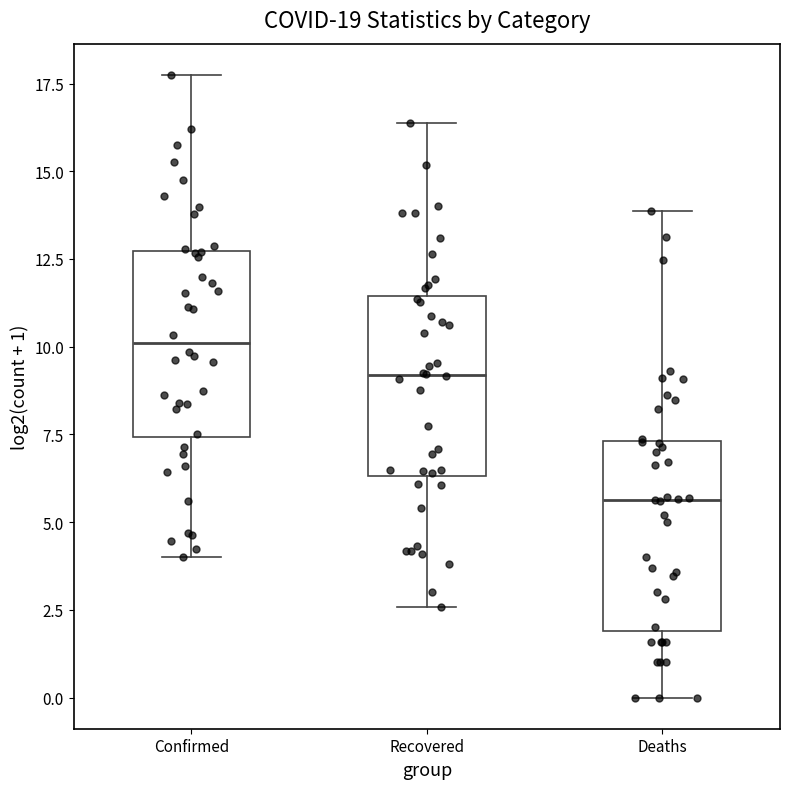

Reading left to right, transcribe this box plot: for each box, give where its median line is, the range the box spans, and where its two whiskers end, as read against the y-axis. The values are not printed on the chart, so give them approximately, as read against the axis.

Confirmed: median 10.0, box 7.5 to 12.5, whiskers 4.0 to 17.5
Recovered: median 9.0, box 6.5 to 11.5, whiskers 2.5 to 16.5
Deaths: median 5.5, box 2.0 to 7.5, whiskers 0.0 to 14.0